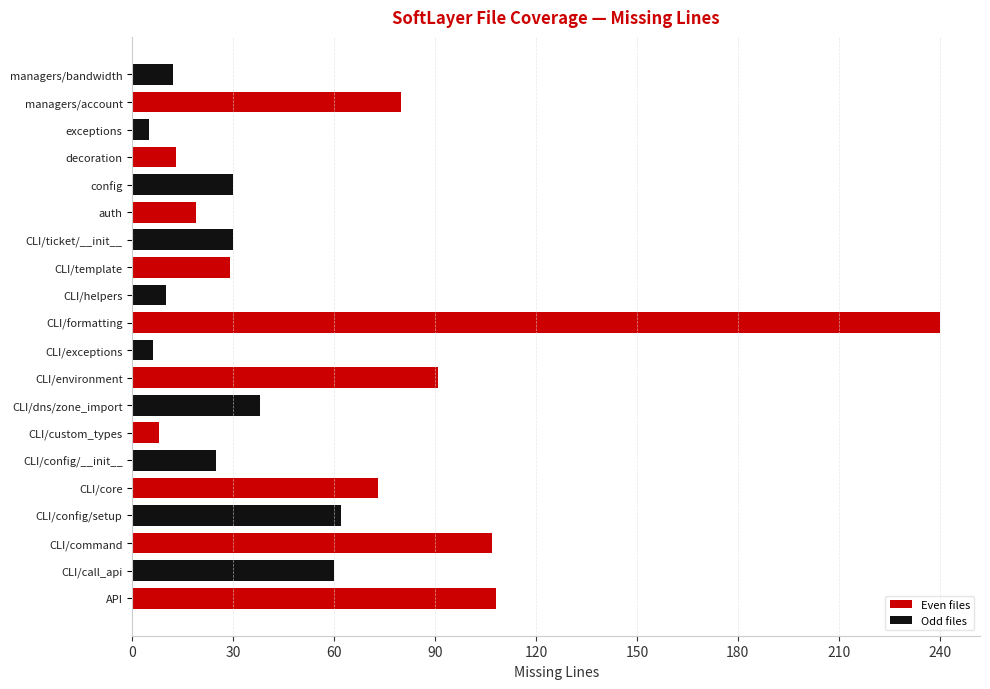

What is the difference between the maximum and minimum values?

235